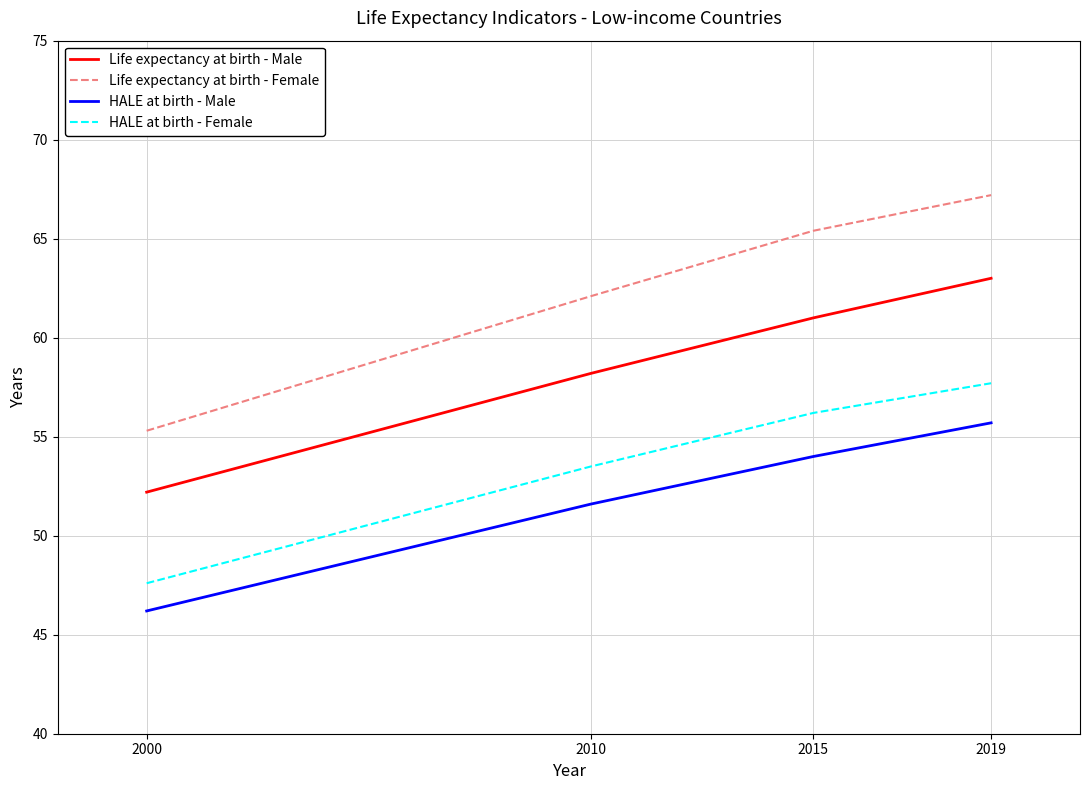

What is the spread (max minus min) of values at 2019?

11.5